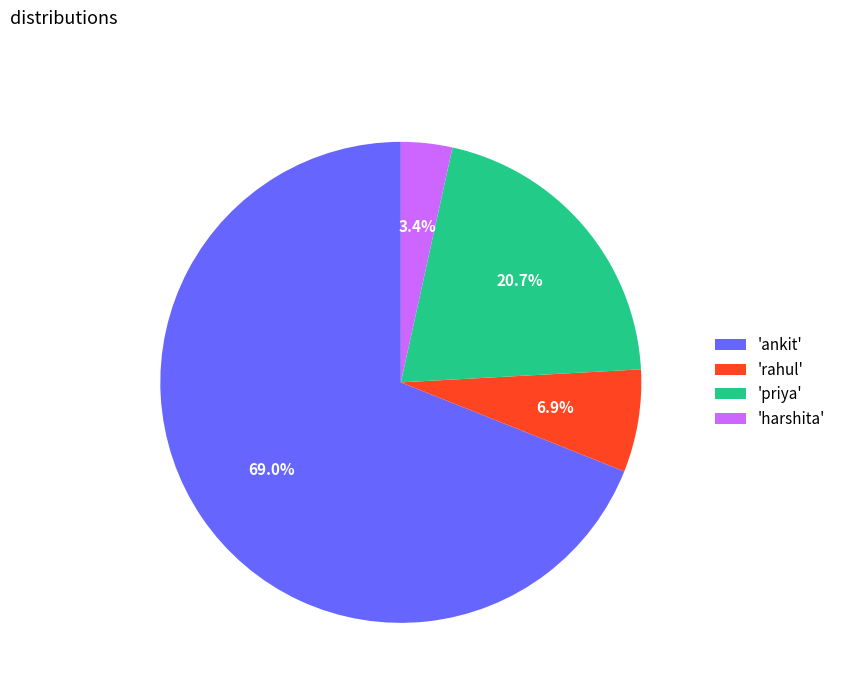

Which category has the smallest portion of the pie?

'harshita'